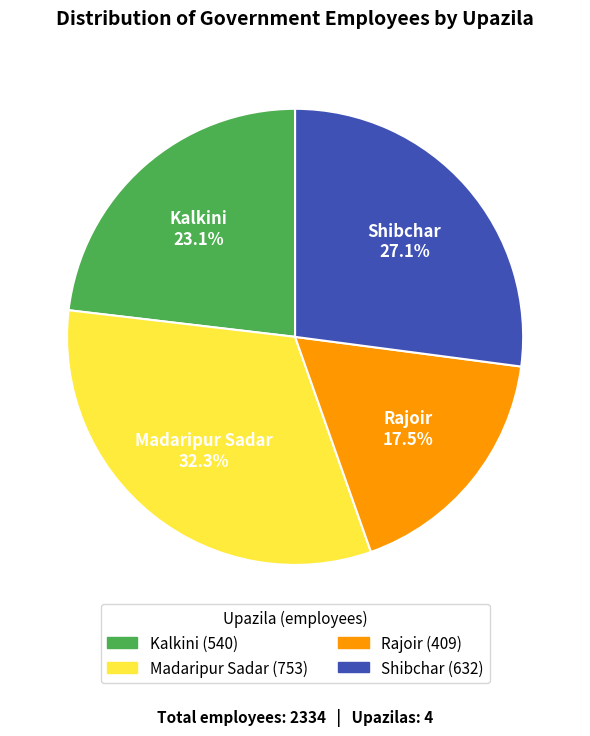

What is the largest slice in the pie chart?

Madaripur Sadar